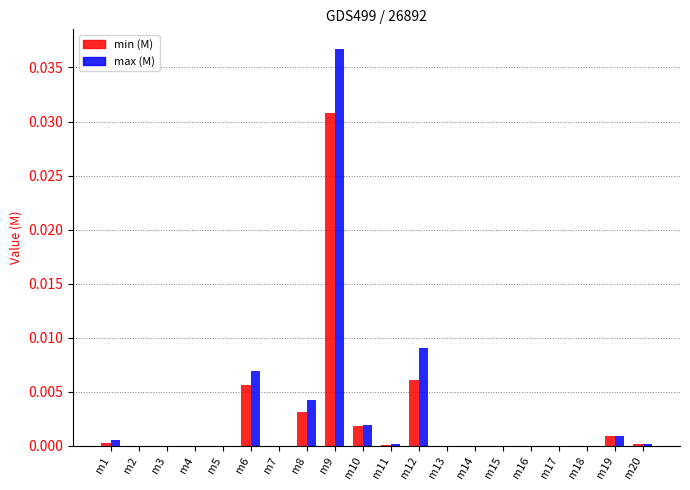

Which series changed the most between m1 and m9?

max (M)